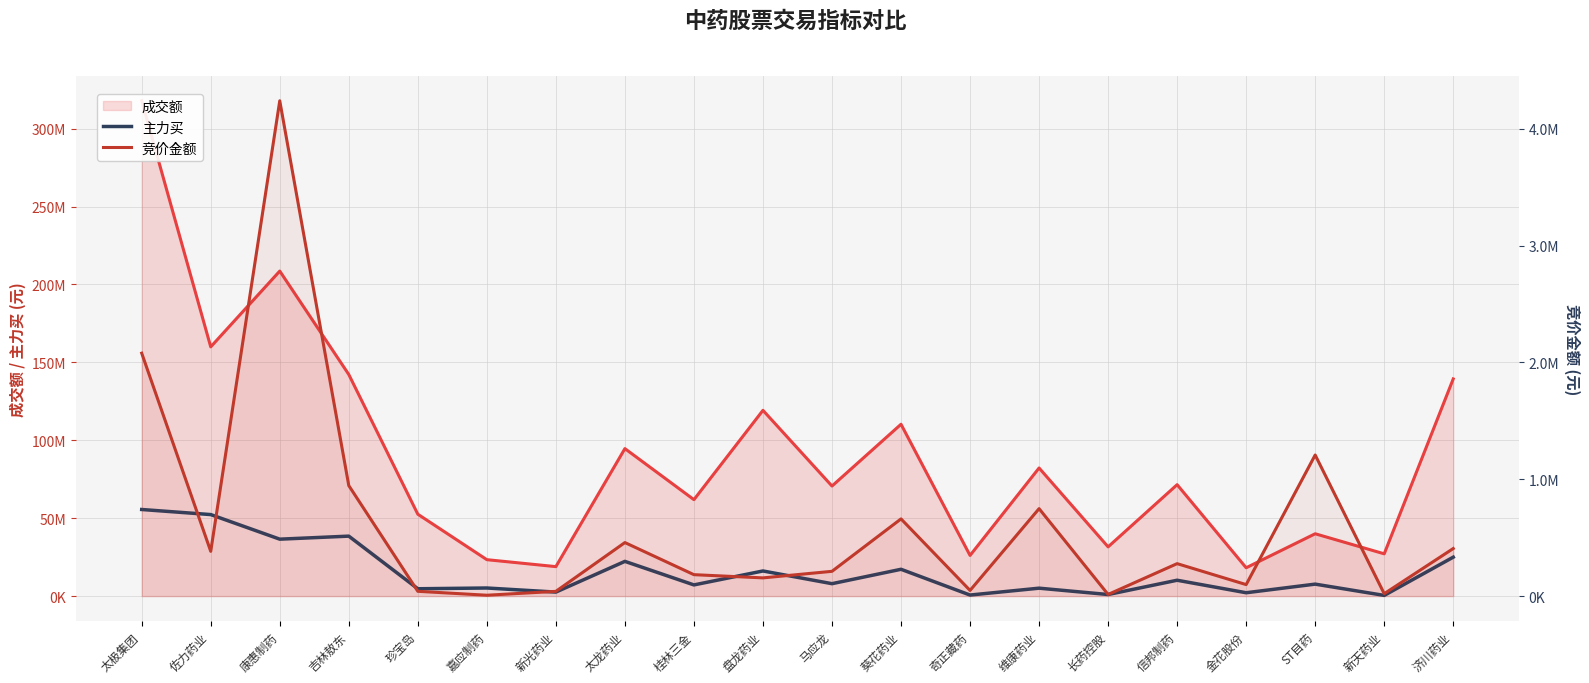

Reading right to left, list all the values displayed in this chart.

主力买: 24978096	431970	7673938	2144631	10173412	1006495	5075125	665149	17199556	7962801	16116817	7170200	22279002	2564751	5188826	4703078	38477177	36533011	52315871	55575770
竞价金额: 407004	20519	1207577	98340	277718	13926	748398	48374	660698	211945	155800	183339	458172	40482	7315	40928	945810	4239360	383028	2079087